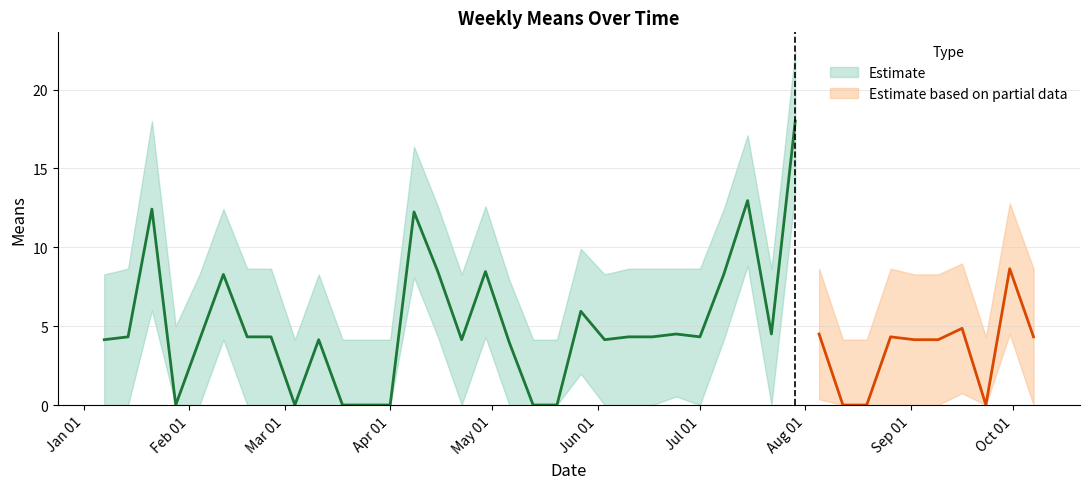

What is the spread (max minus min) of values at 2018-03-11?

8.3